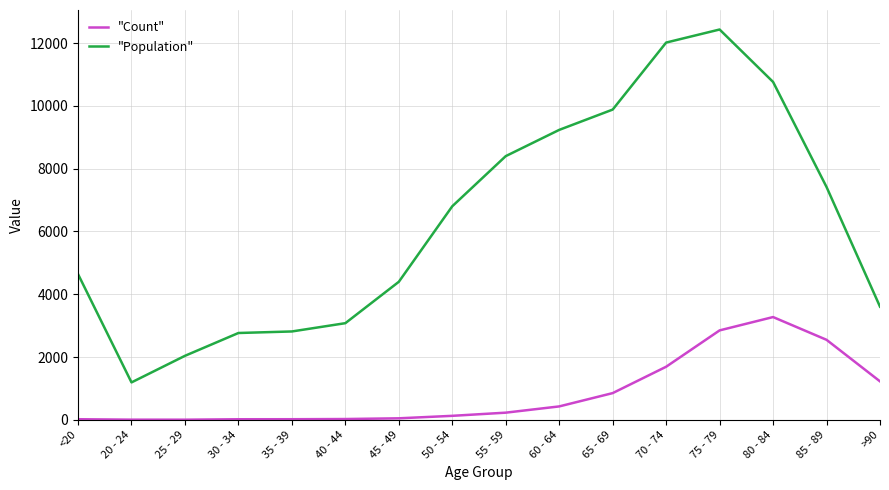

Rank the series by their maximum value, from highest to lowest.

"Population", "Count"